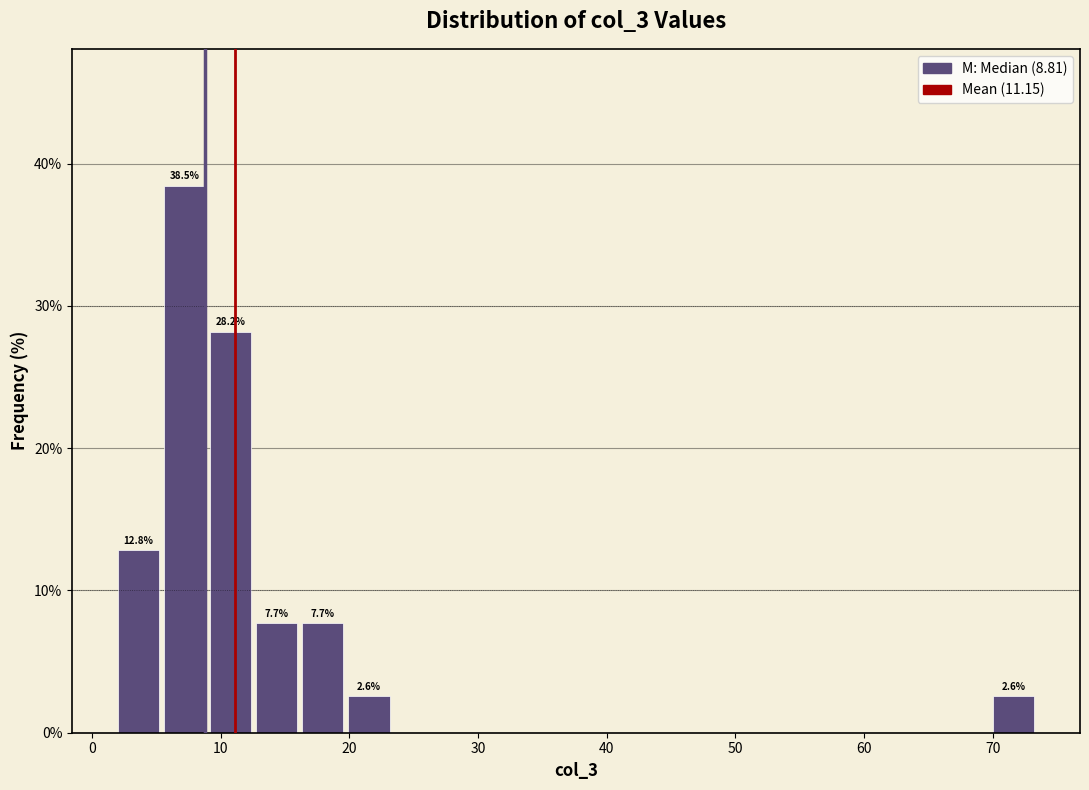

Read against the x-axis, roughly where is the centre of the tallest bar?

7